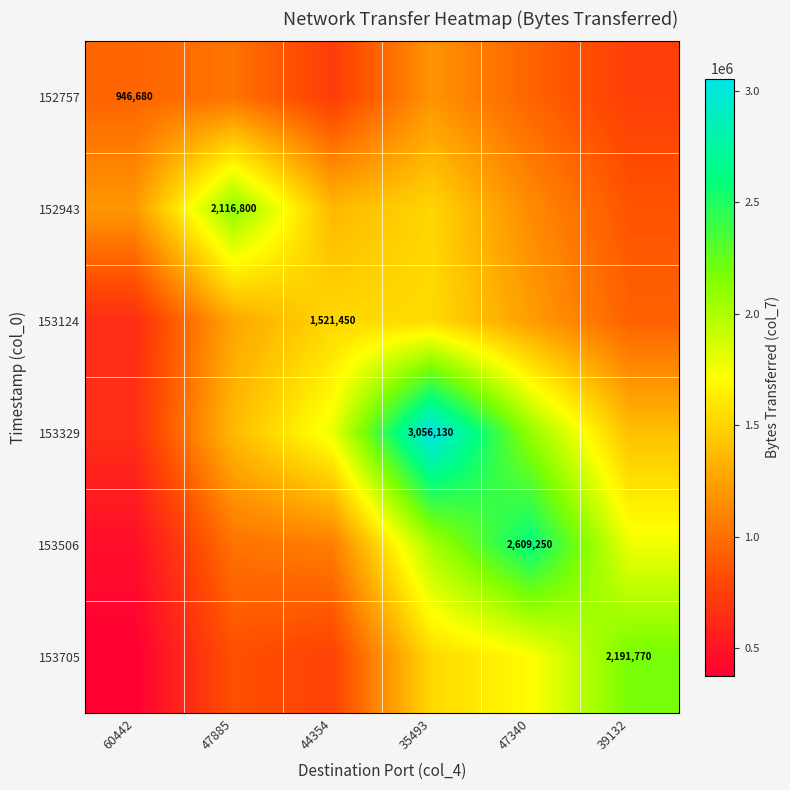

What is the total value across all series at 35493?

10831258.1